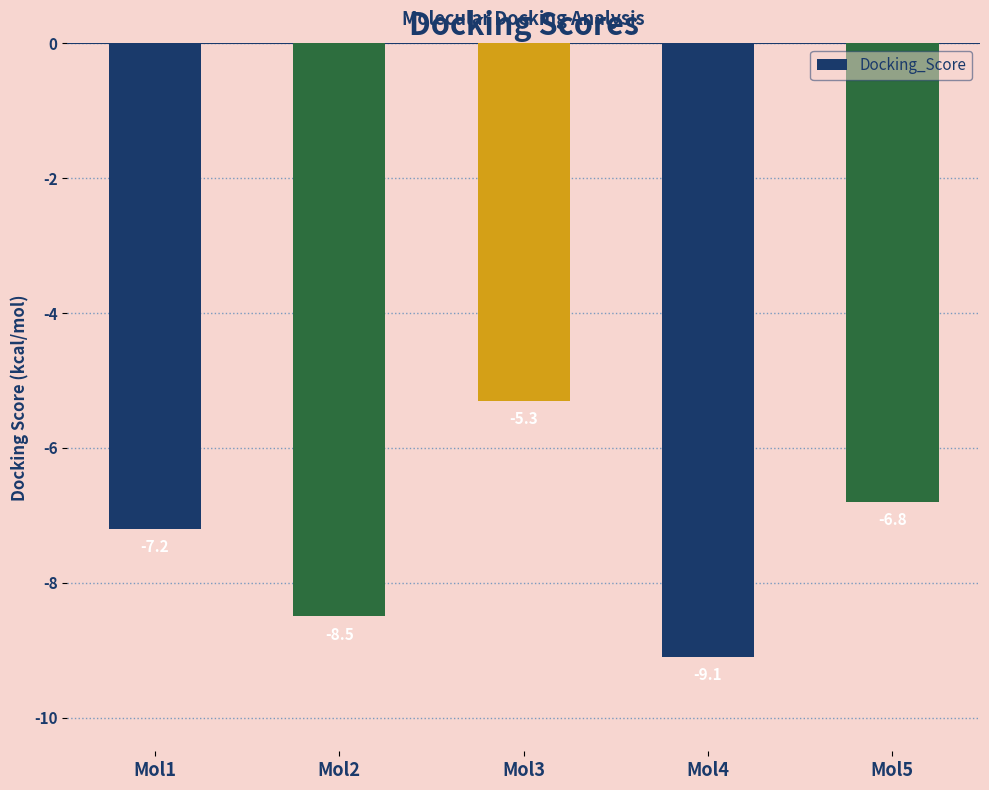

Count the number of categories in the chart.

5